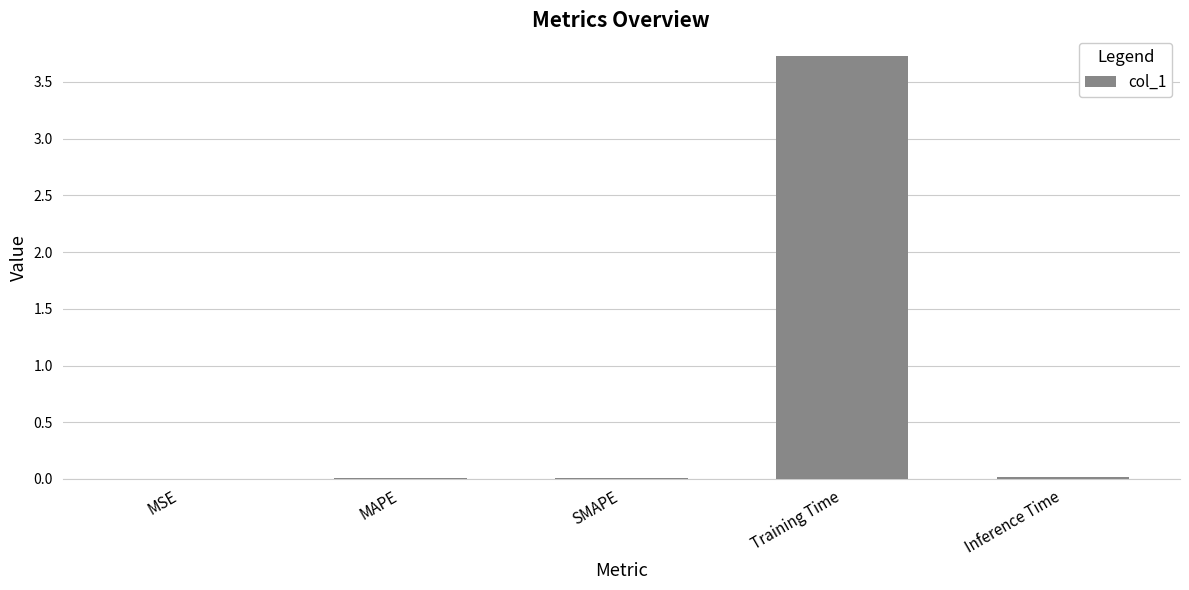

What is the maximum value shown in the chart?

3.7